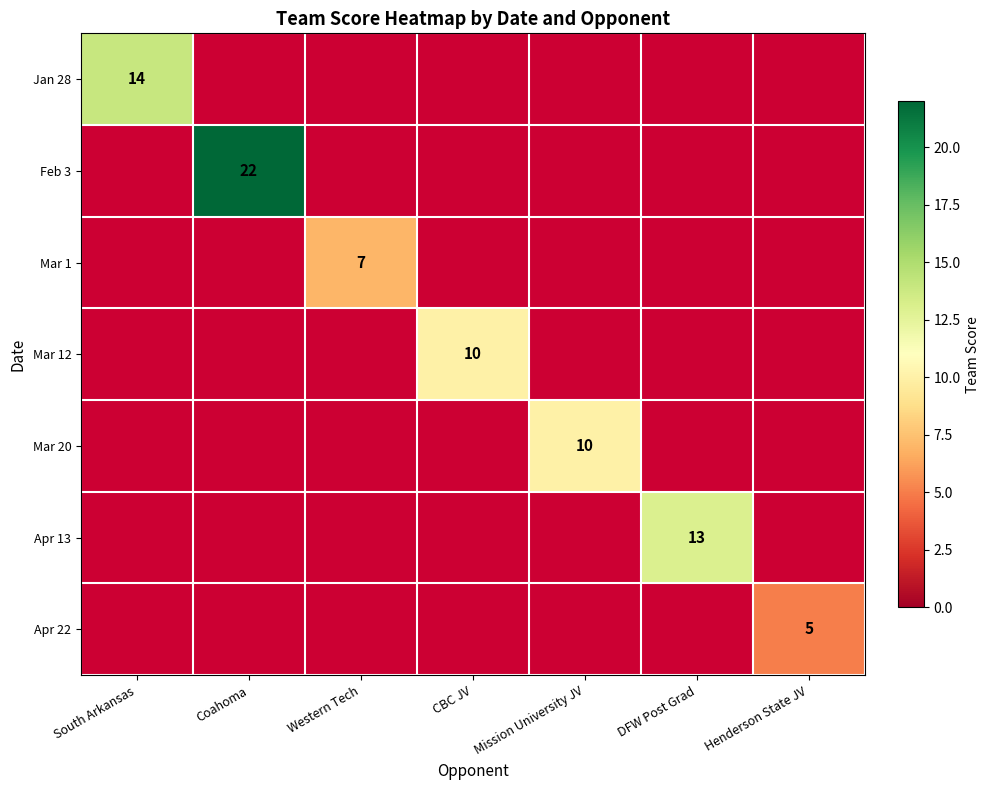

The value of Mar 12 at CBC JV is 10. True or false?

True